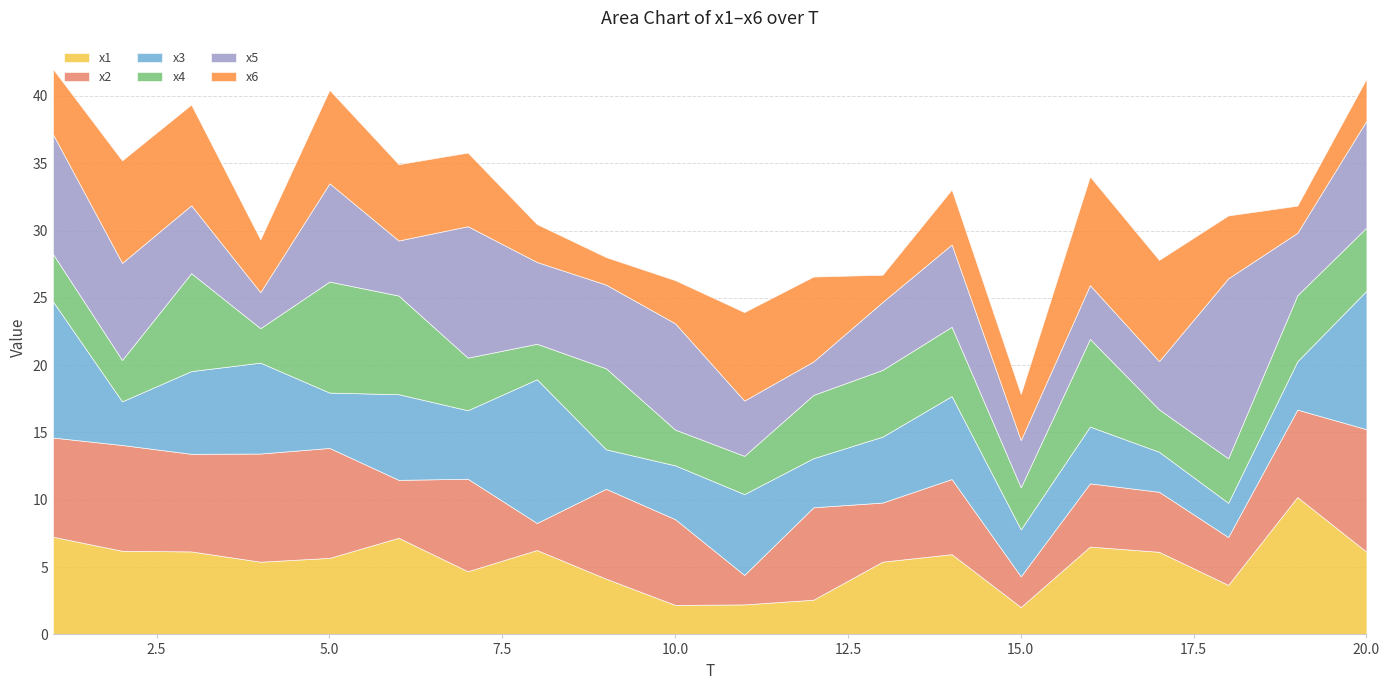

The x3 series shows 0.8 at 19. True or false?

False